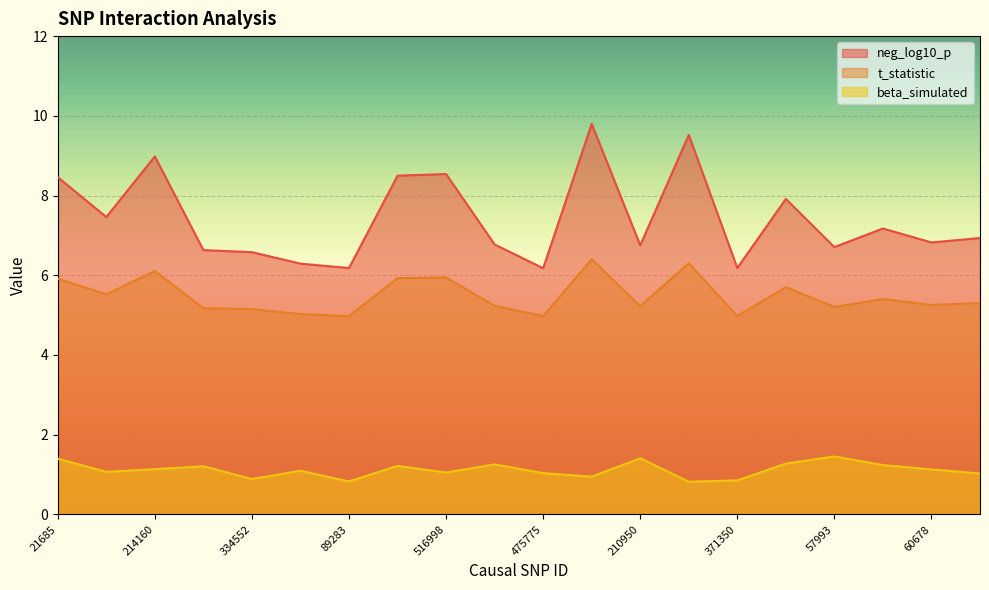

What is the highest value of the beta_simulated series?

1.5